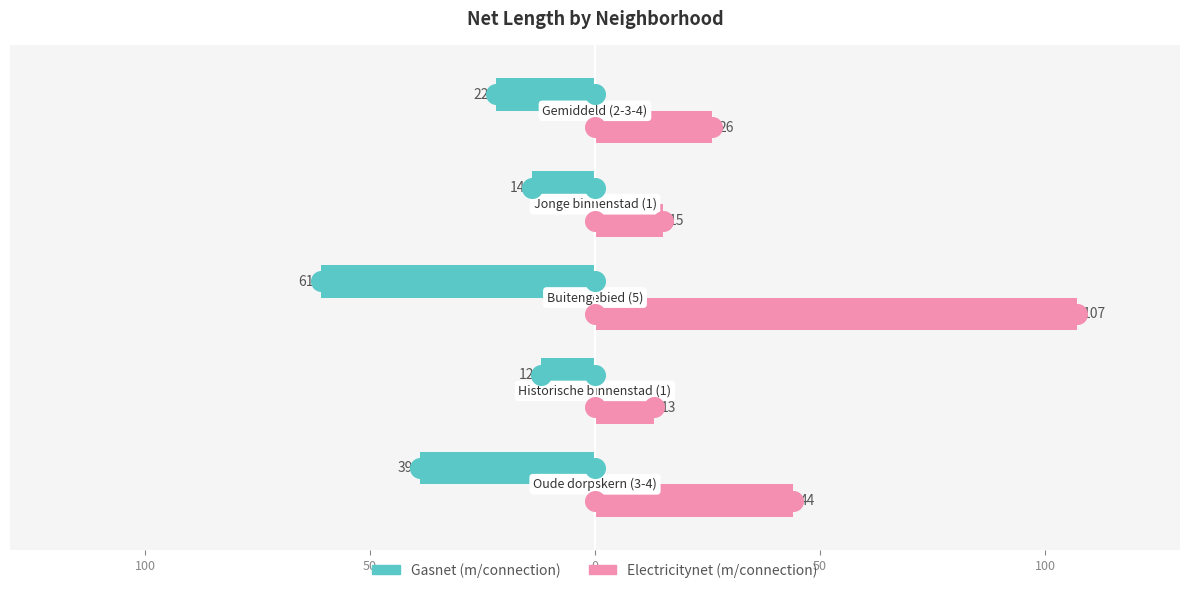

Which series has the largest total across all categories?

Electricitynet (m/connection)